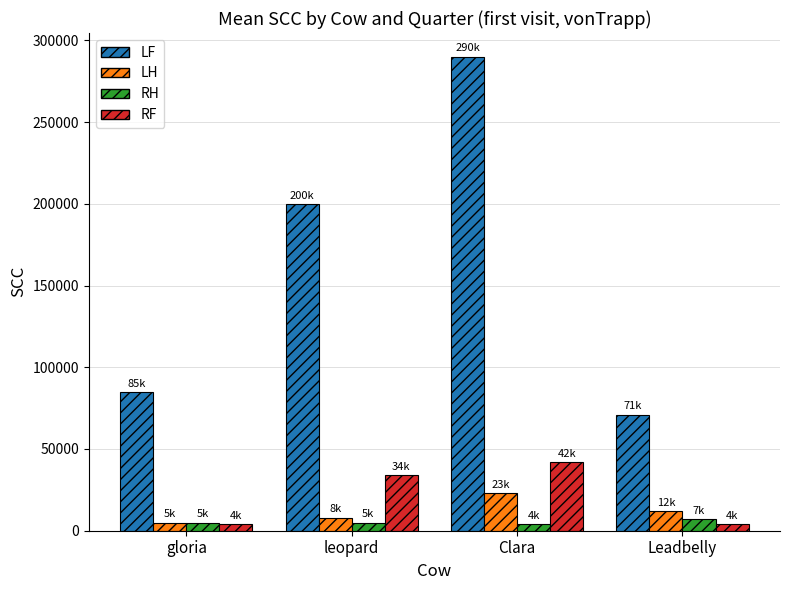

True or false: LH has a value of 8000 at leopard.

True